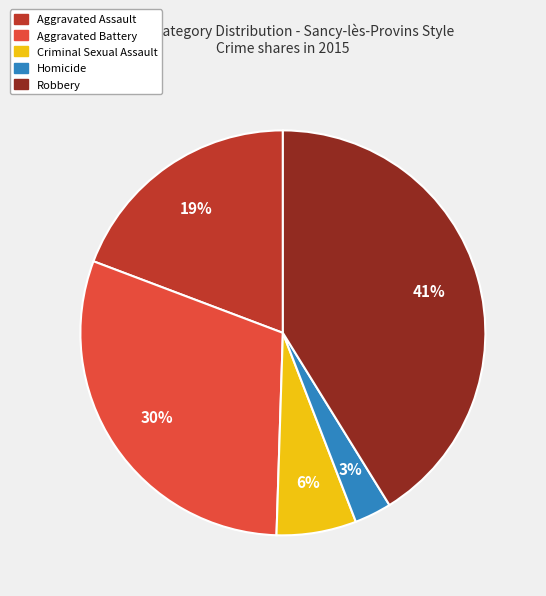

How many segments does this pie chart have?

5